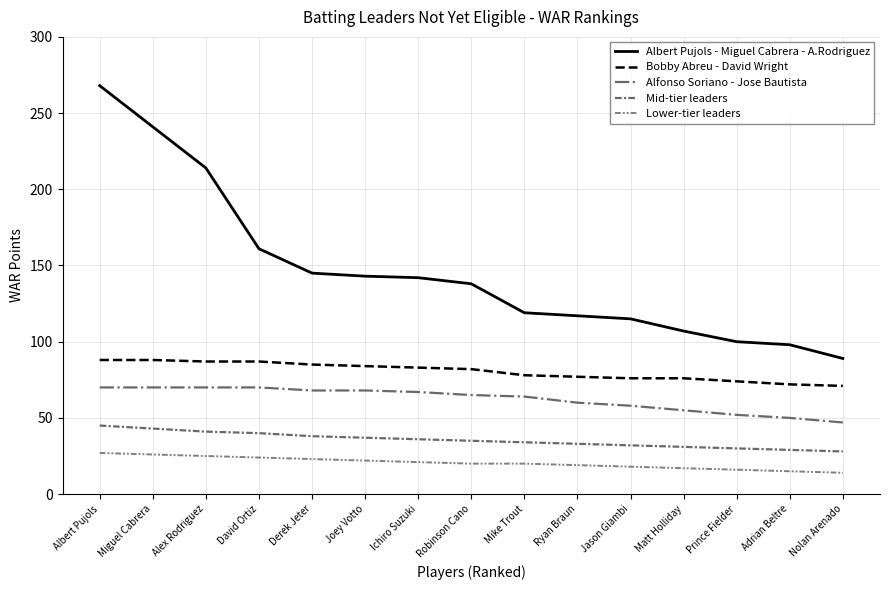

List the series in order of their peak value, highest first.

Albert Pujols - Miguel Cabrera - A.Rodriguez, Bobby Abreu - David Wright, Alfonso Soriano - Jose Bautista, Mid-tier leaders, Lower-tier leaders